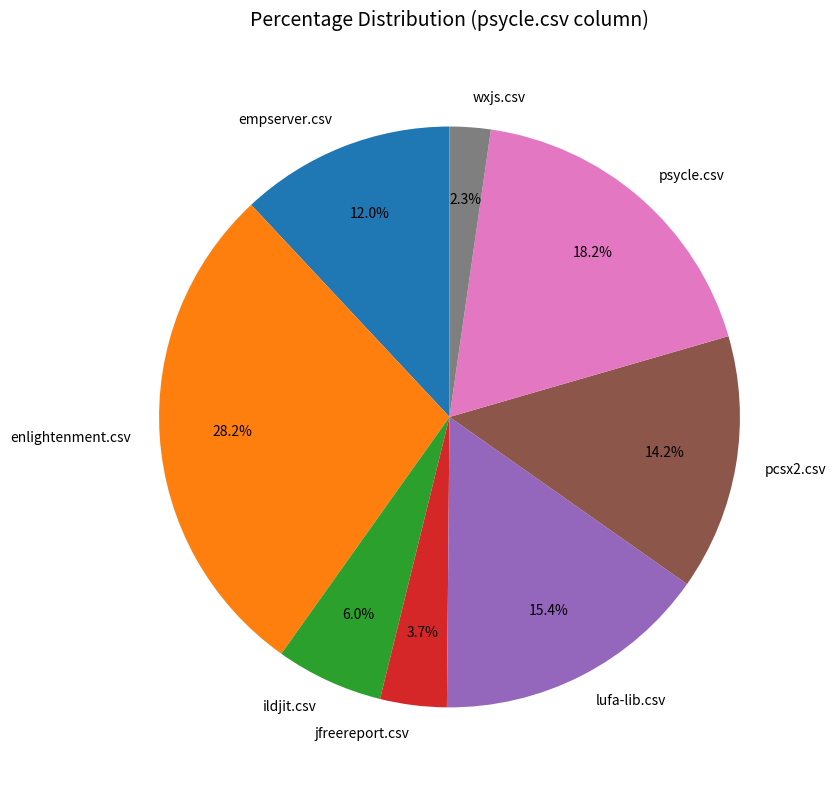

Between empserver.csv and enlightenment.csv, which is larger?

enlightenment.csv